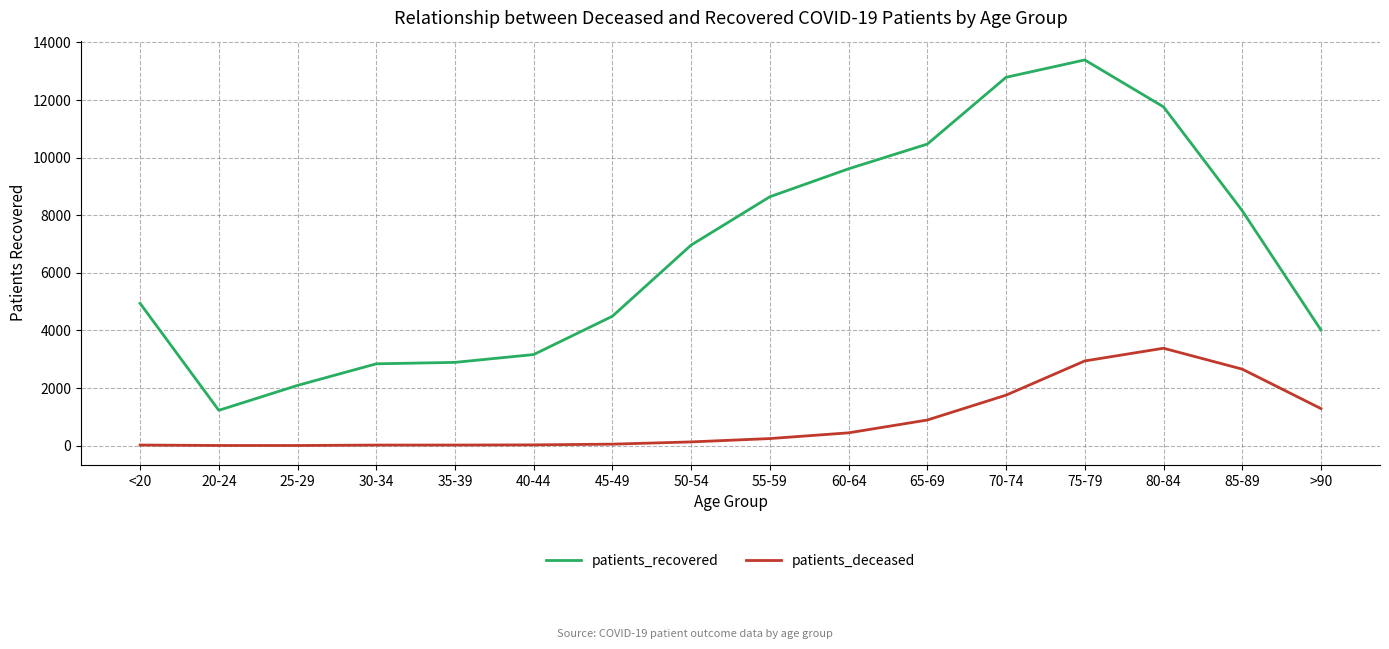

List the series in order of their peak value, highest first.

patients_recovered, patients_deceased